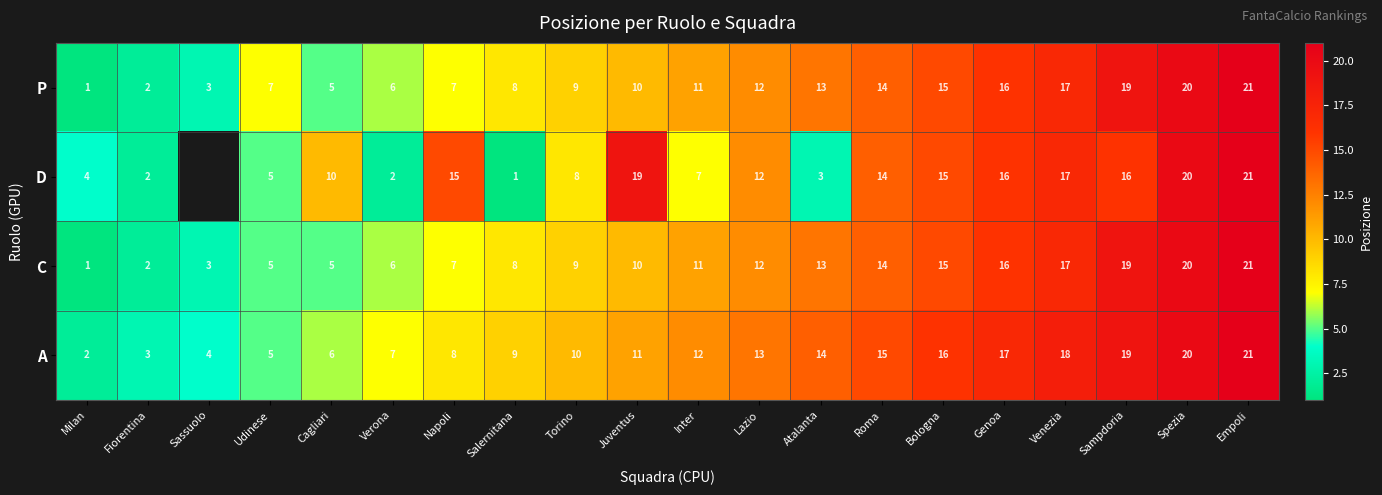

What is the approximate value of A at Bologna, to the nearest 10?

20